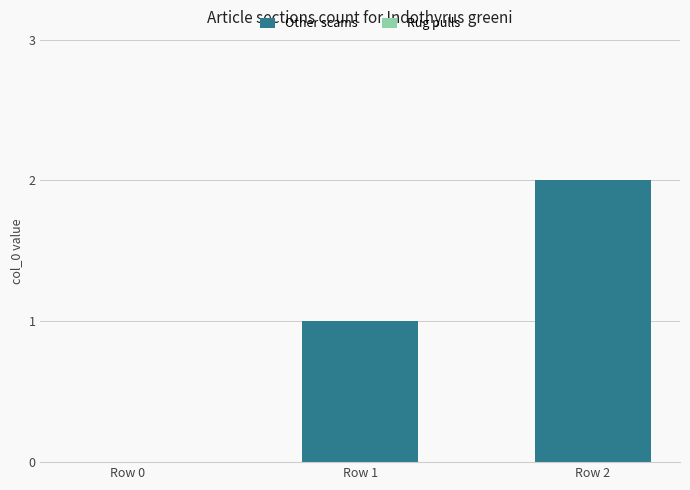

Approximately how many times larger is the value at Row 2 compared to Row 1?

2.0